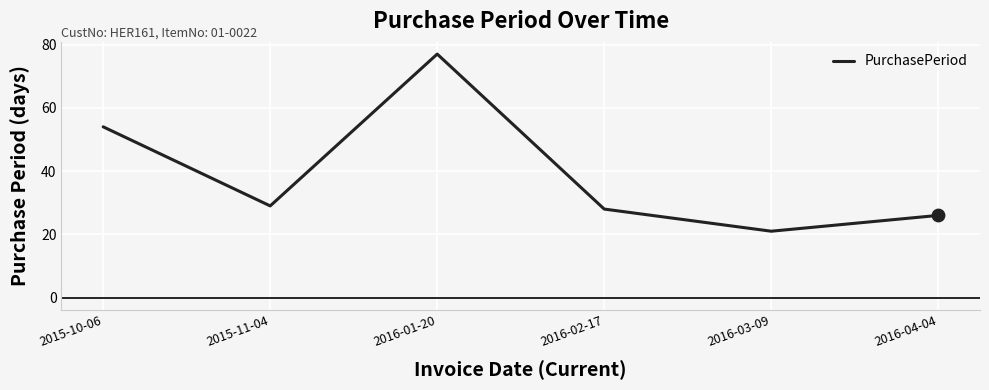

What is the ratio of the value at 2016-01-20 to the value at 2015-11-04?

2.7